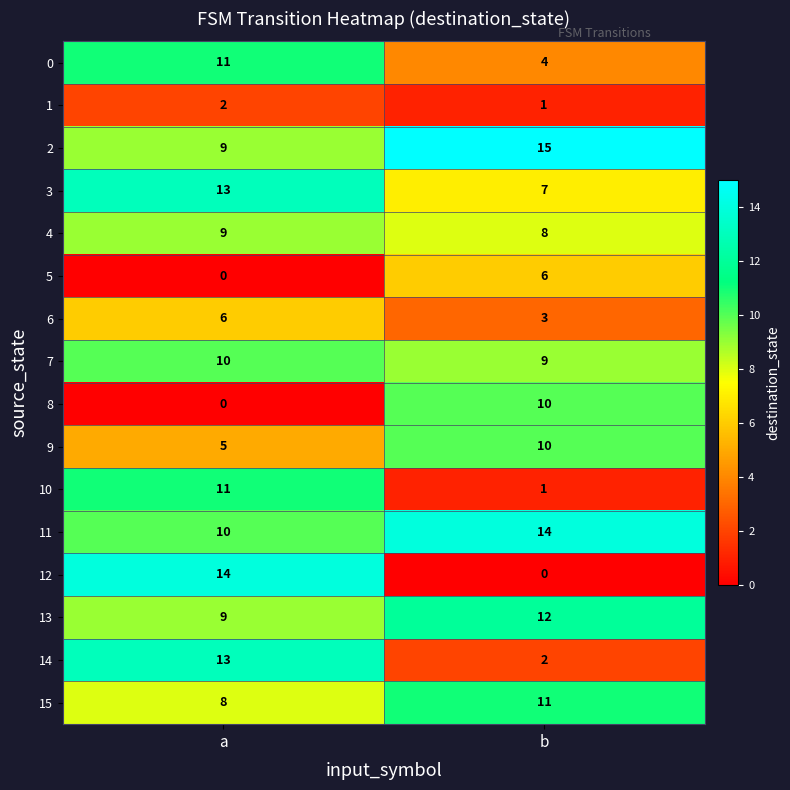

Rank the categories by 3 value from lowest to highest.

b, a